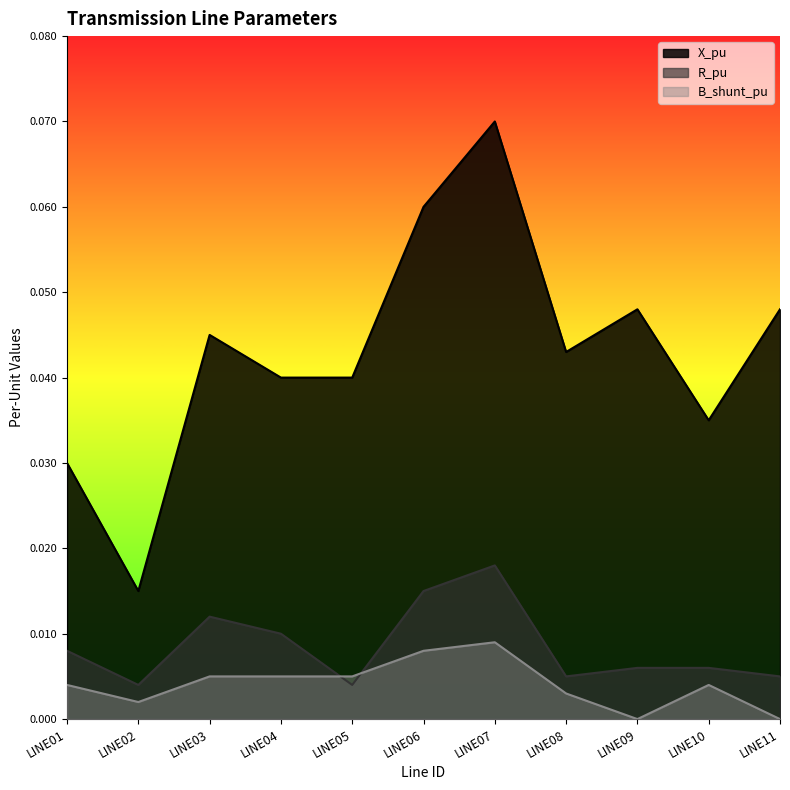

Reading left to right, what are all the values shown in this chart?

X_pu: LINE01=0.0	LINE02=0.0	LINE03=0.0	LINE04=0.0	LINE05=0.0	LINE06=0.1	LINE07=0.1	LINE08=0.0	LINE09=0.0	LINE10=0.0	LINE11=0.0
R_pu: LINE01=0.0	LINE02=0.0	LINE03=0.0	LINE04=0.0	LINE05=0.0	LINE06=0.0	LINE07=0.0	LINE08=0.0	LINE09=0.0	LINE10=0.0	LINE11=0.0
B_shunt_pu: LINE01=0.0	LINE02=0.0	LINE03=0.0	LINE04=0.0	LINE05=0.0	LINE06=0.0	LINE07=0.0	LINE08=0.0	LINE09=0.0	LINE10=0.0	LINE11=0.0